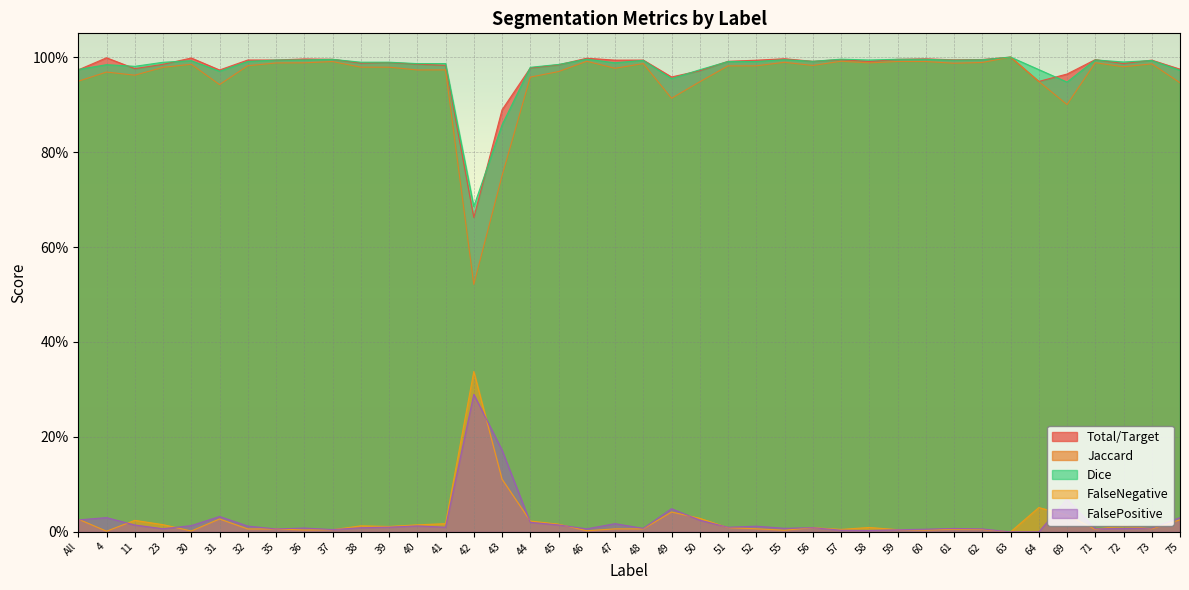

True or false: Total/Target and FalseNegative intersect in this chart.

False